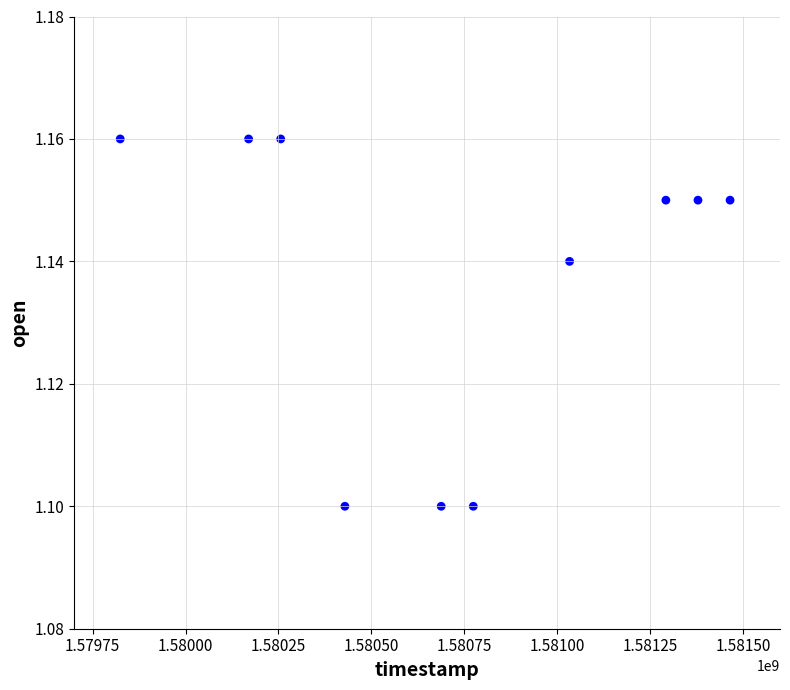

What is the range of X values (max minus min)?

1641600.0